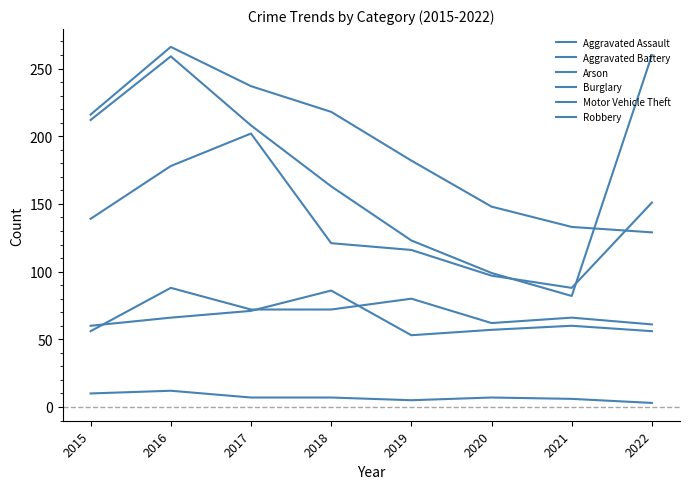

The Aggravated Assault series shows 21 at 2020. True or false?

False